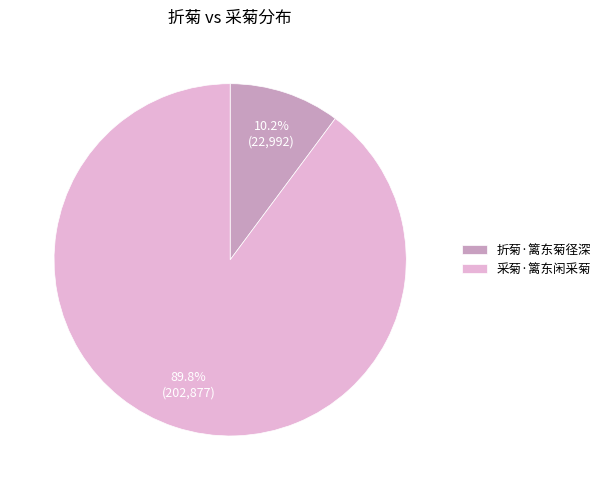

Rank the categories by value from lowest to highest.

折菊·篱东菊径深, 采菊·篱东闲采菊